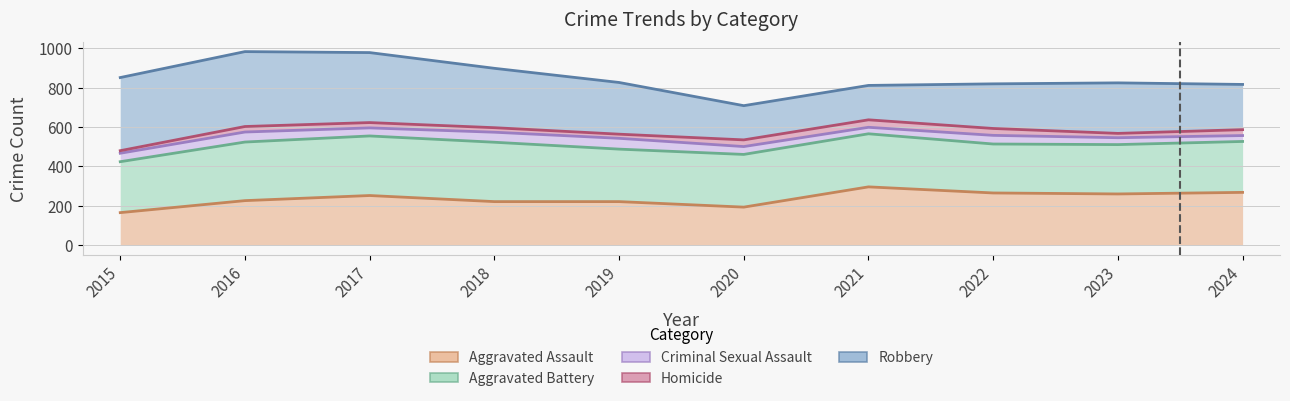

What value does the Homicide series have at 2015, to the nearest 50?

500